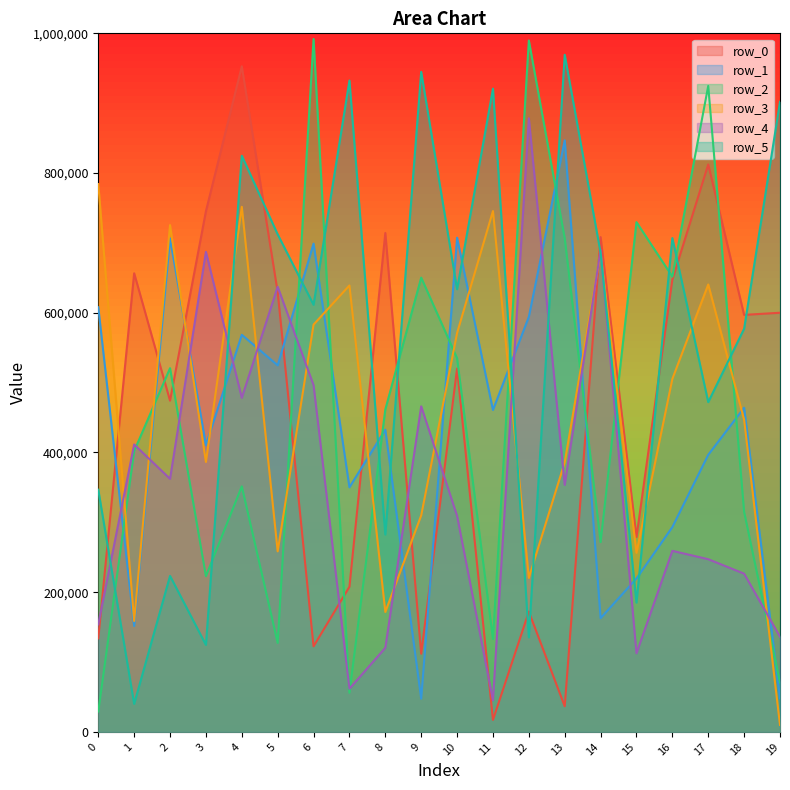

What is the value of the row_5 point at the 13th from the left?

135311